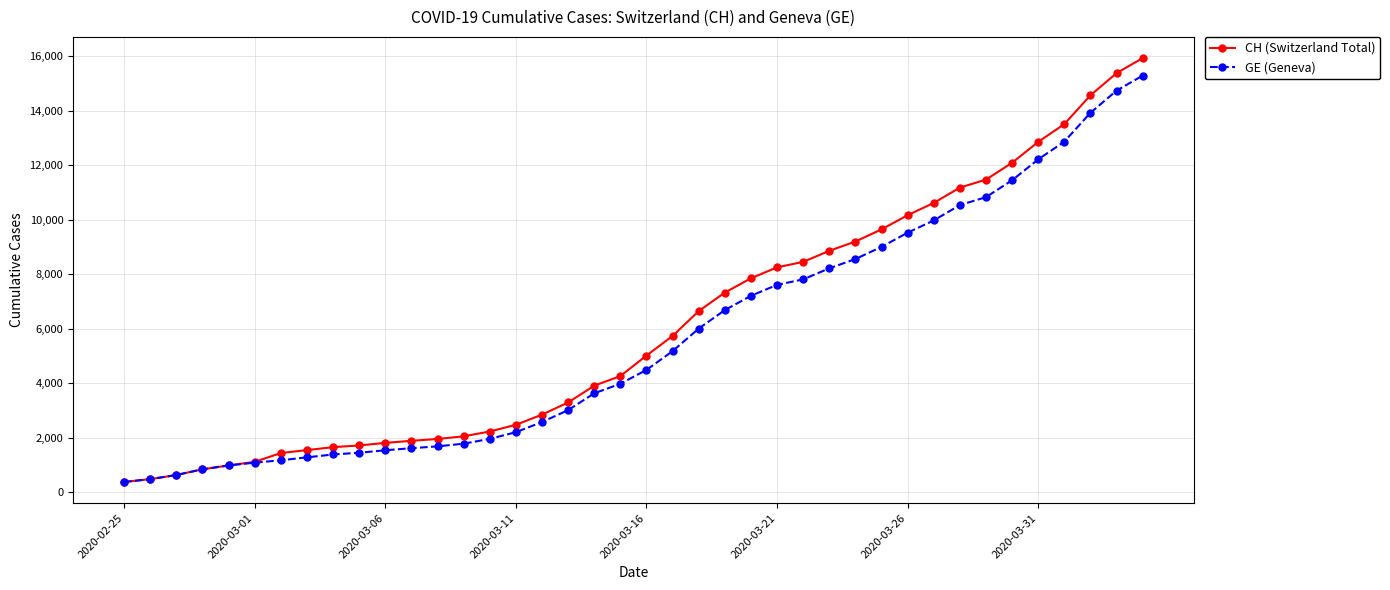

What is the maximum value for CH (Switzerland Total)?

15926